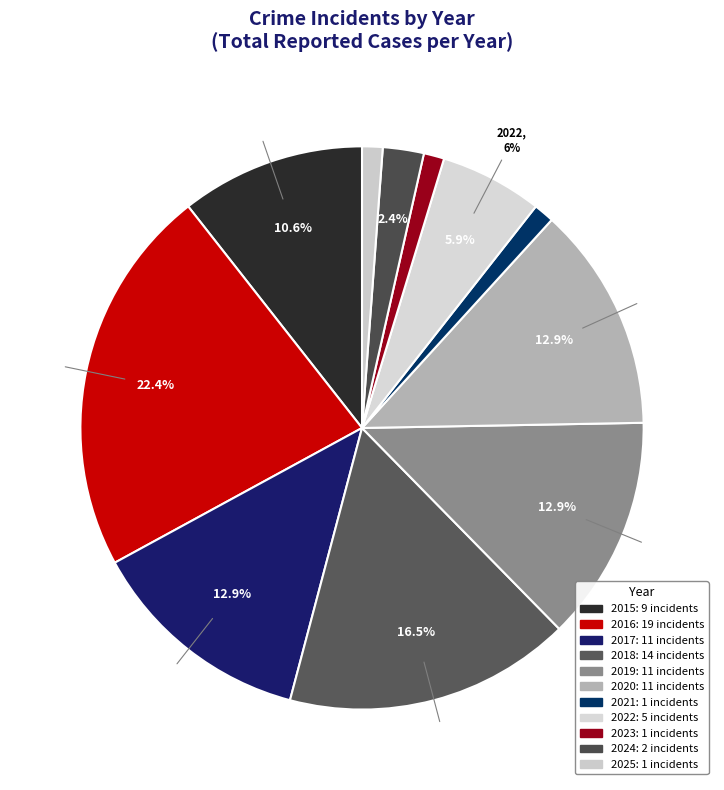

What is the largest slice in the pie chart?

2016